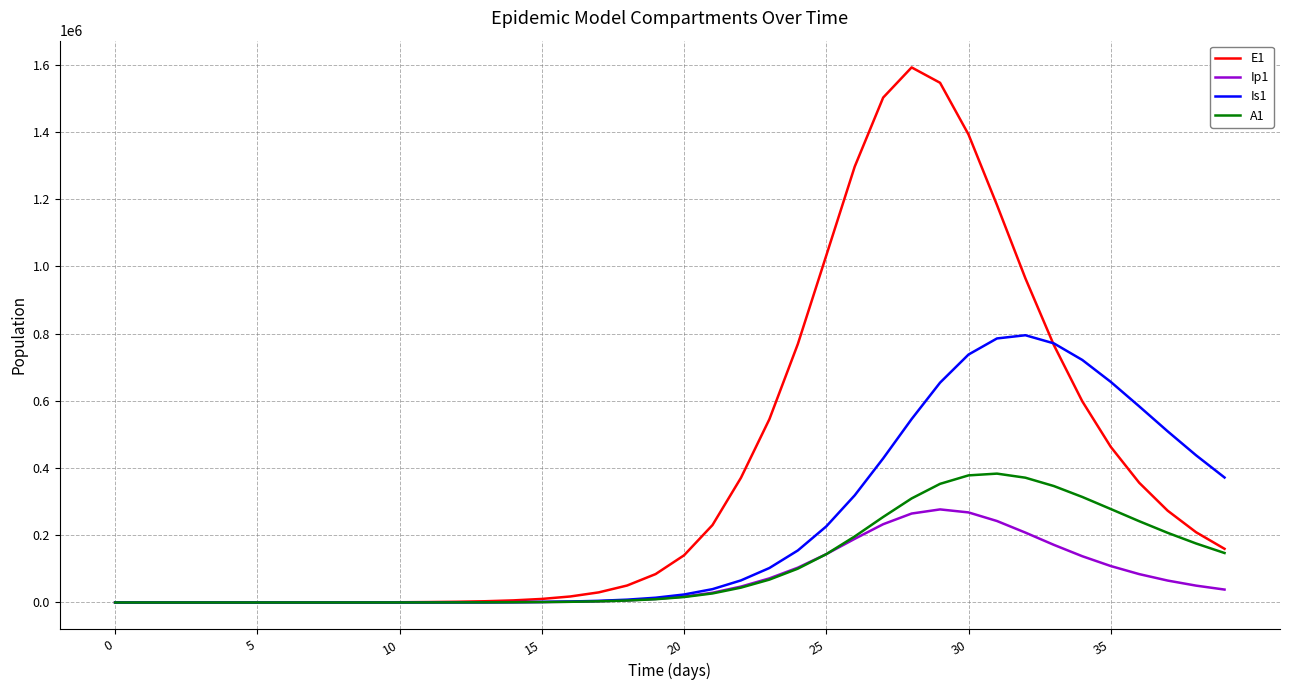

Which series has the largest total across all categories?

E1